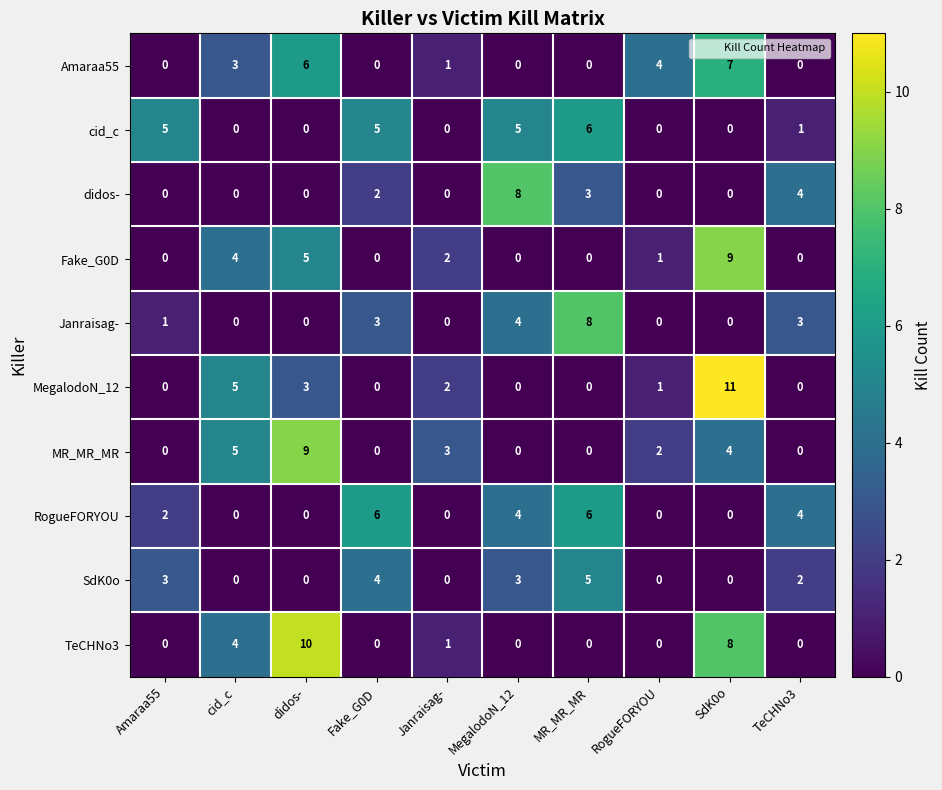

At which category is the sum across all series the highest?

SdK0o